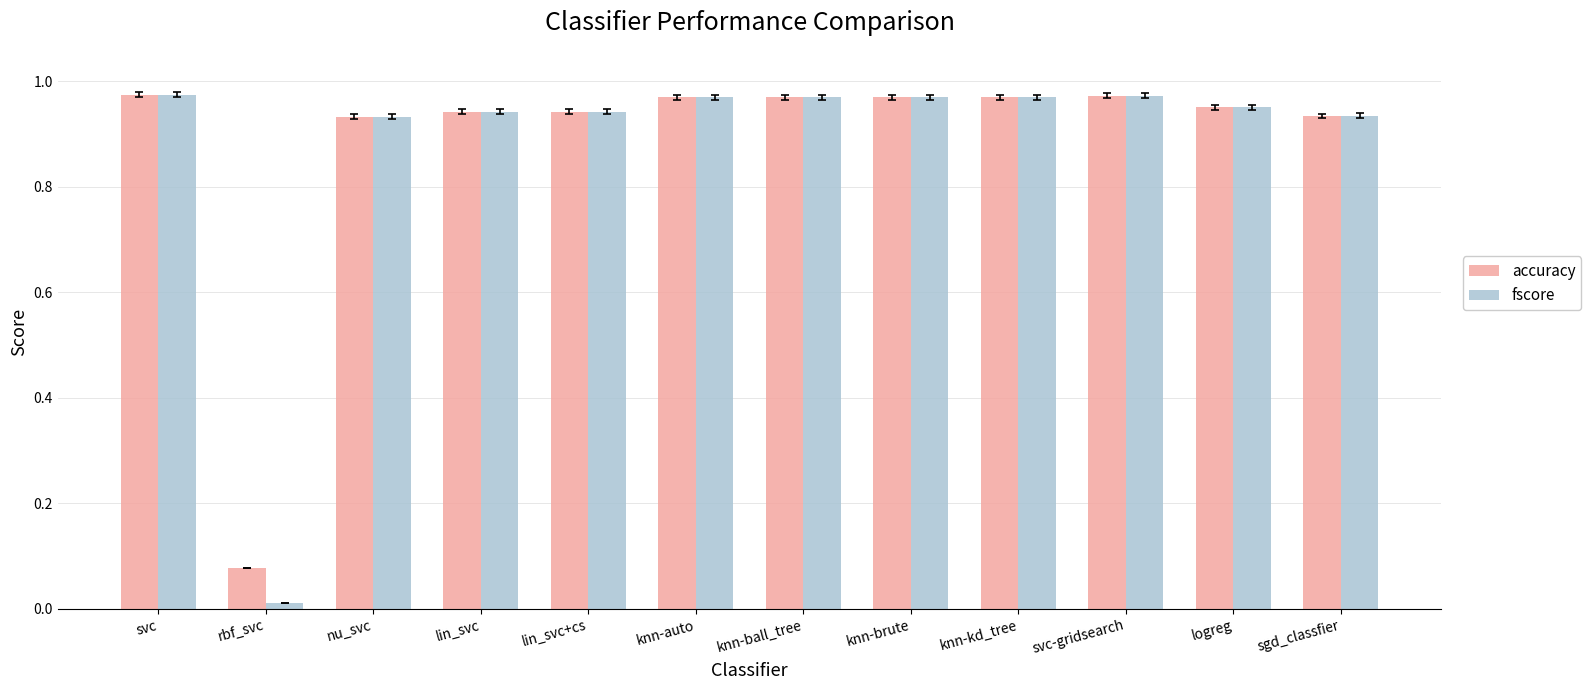

The value of accuracy at knn-kd_tree is 1.3. True or false?

False